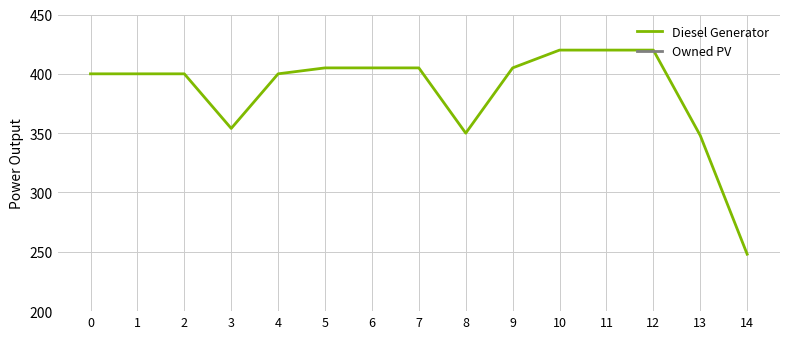

Does the chart display data point markers on the line(s)?

No